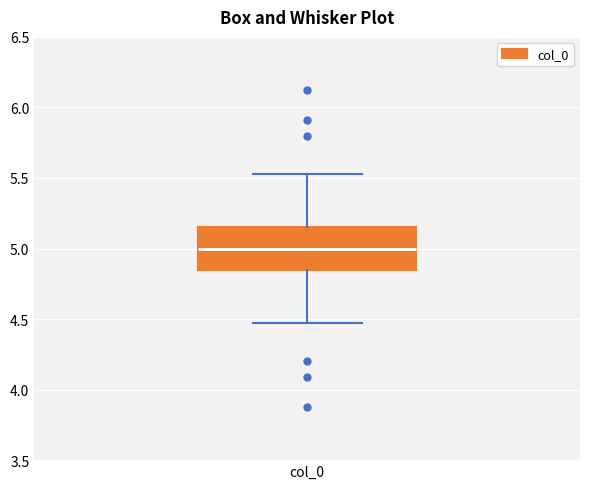

Where is the upper edge of the box for col_0 on the y-axis? The values are not printed on the chart, so give them approximately, as read against the axis.

5.15